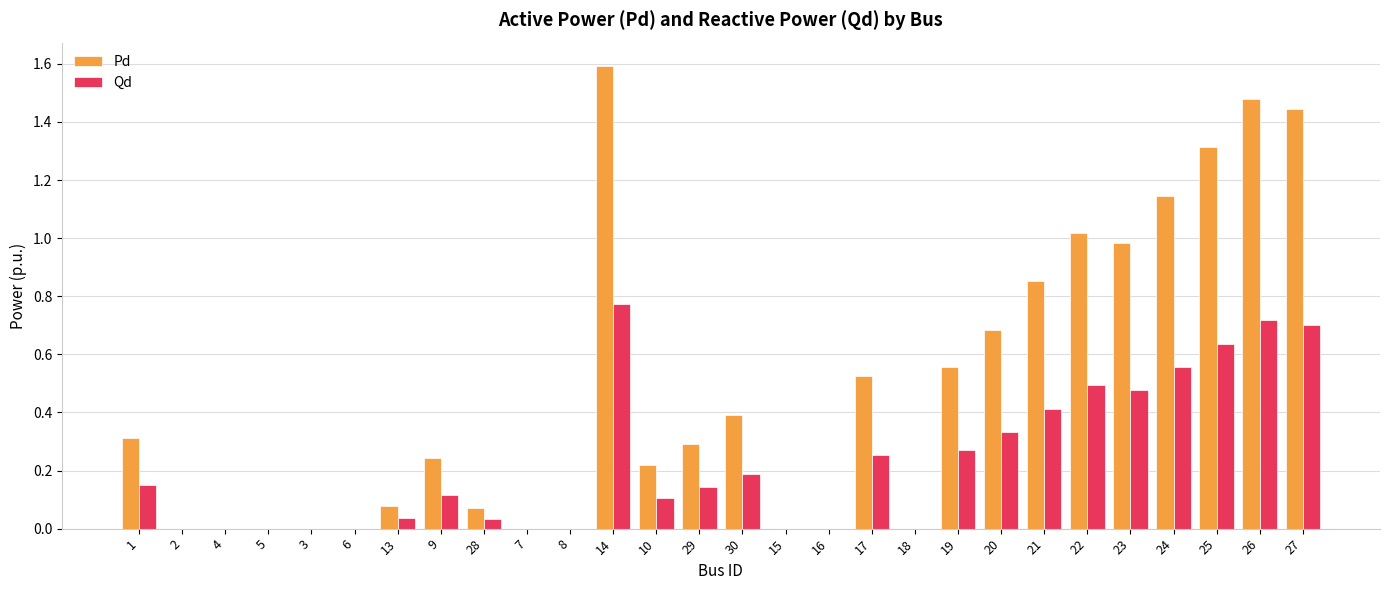

Which series changed the most between 9 and 14?

Pd